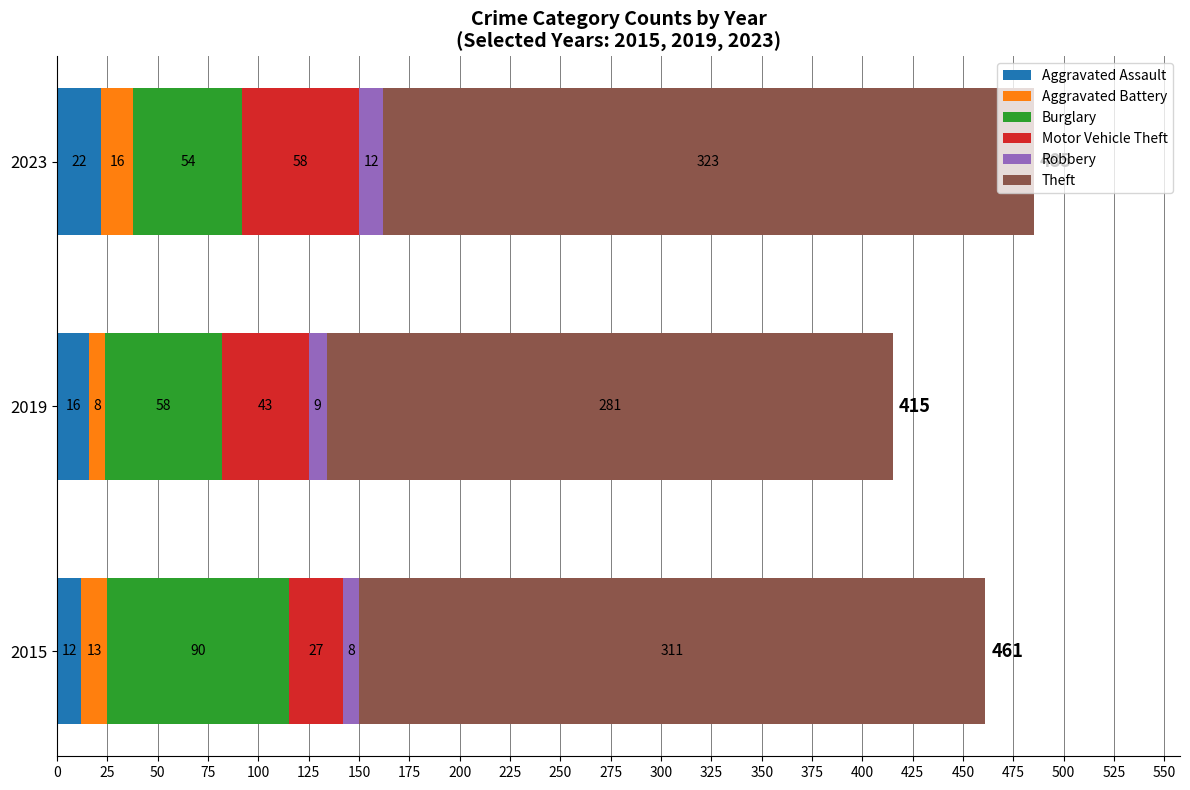

Where is Aggravated Assault nearest to the value 17?

2019